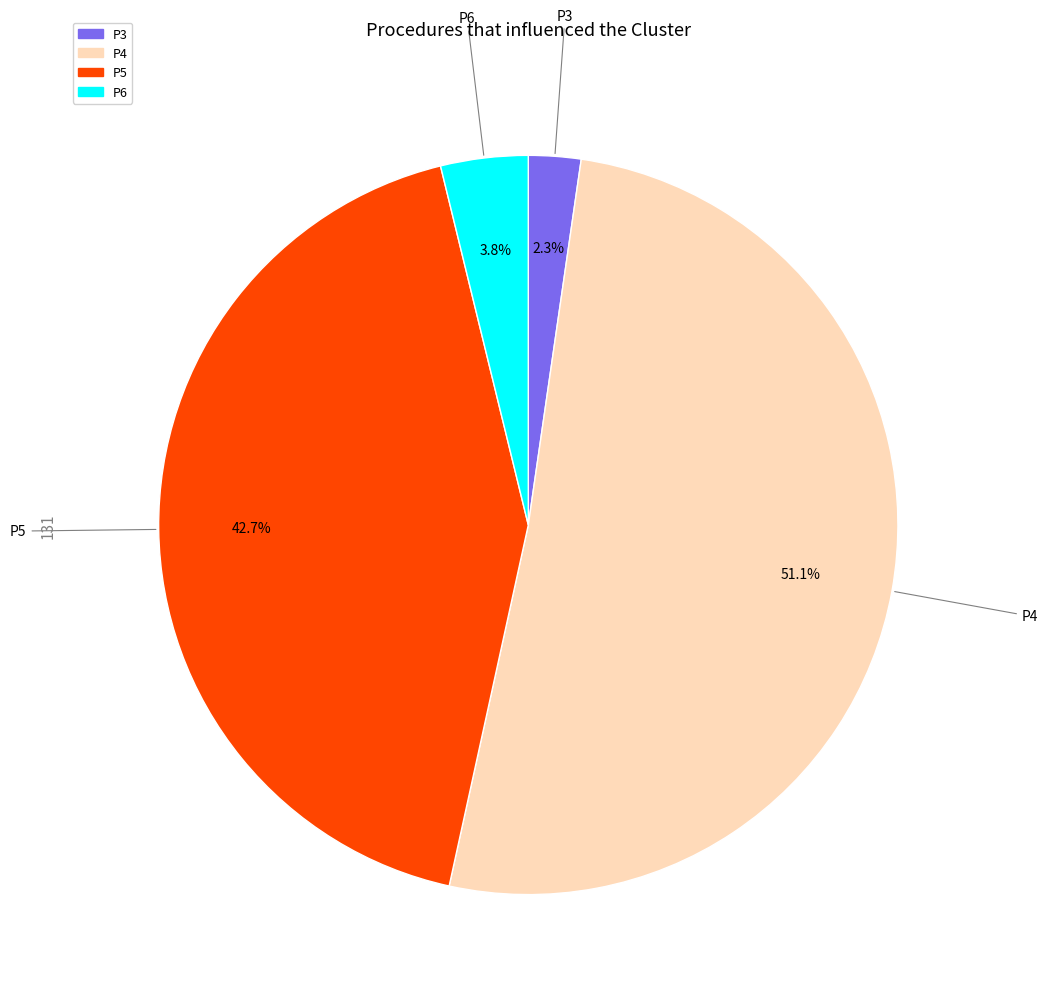

What is the smallest slice in the pie chart?

P3